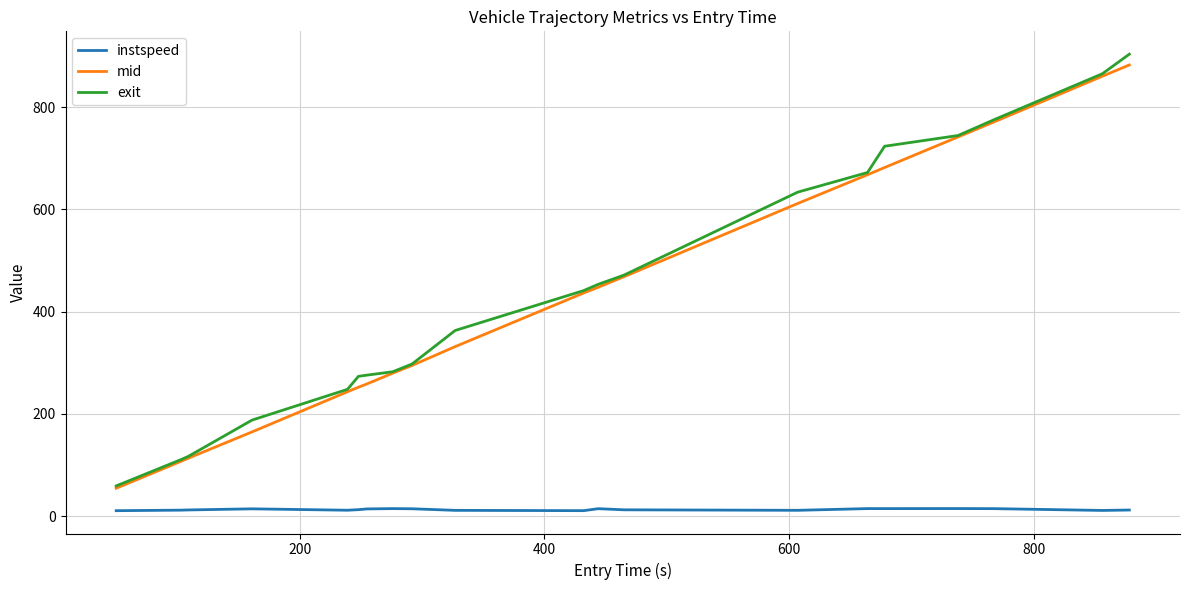

What is the maximum value shown in the chart?

903.4